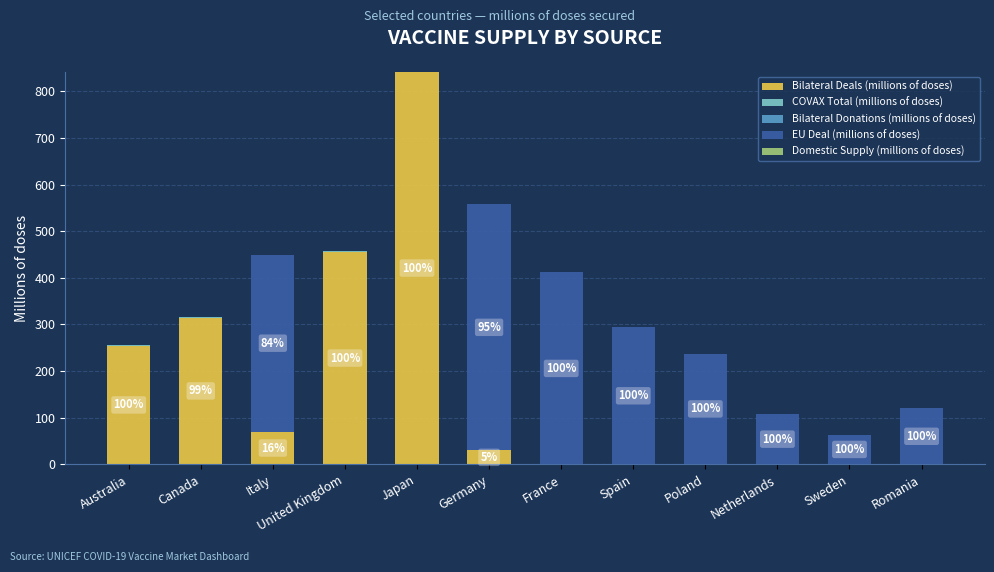

What is the sum of all Bilateral Deals (millions of doses) values?

1967.7